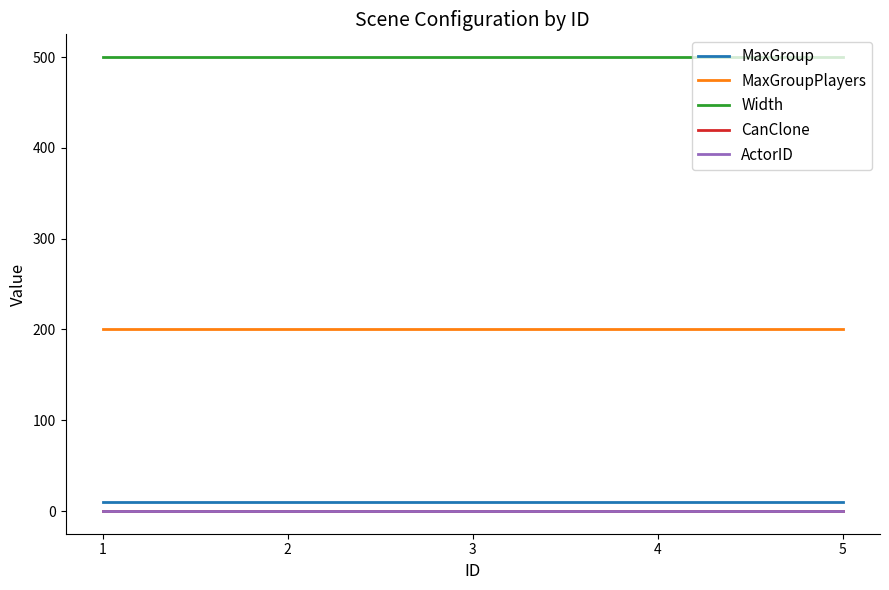

Which series changed the most between 3 and 4?

MaxGroup